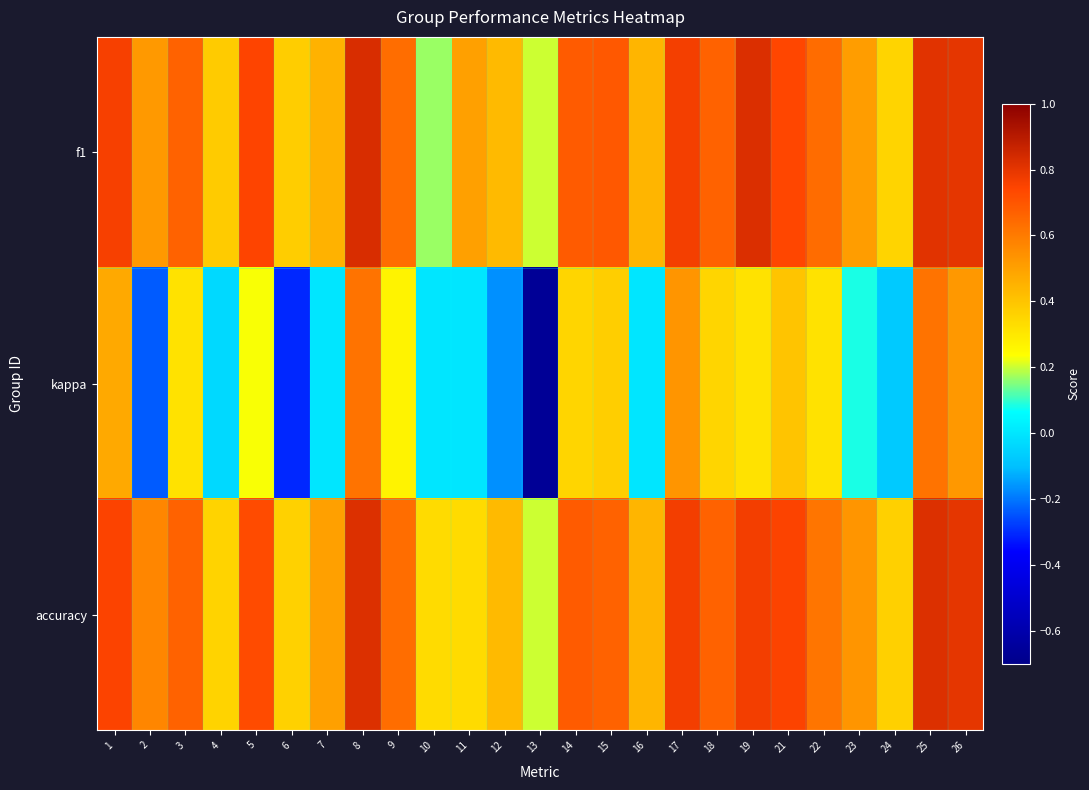

What is the total value across all series at 26?

2.1